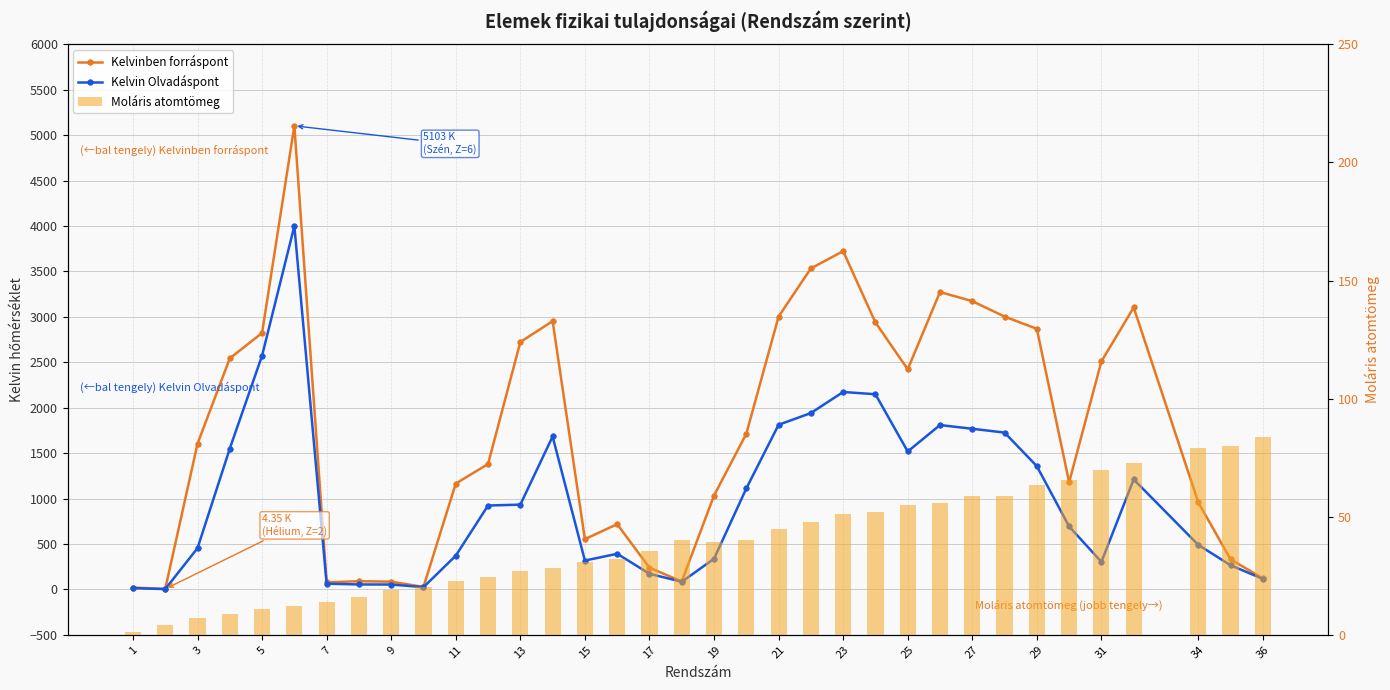

What is the difference between the maximum and second lowest values in the Moláris atomtömeg series?

79.8